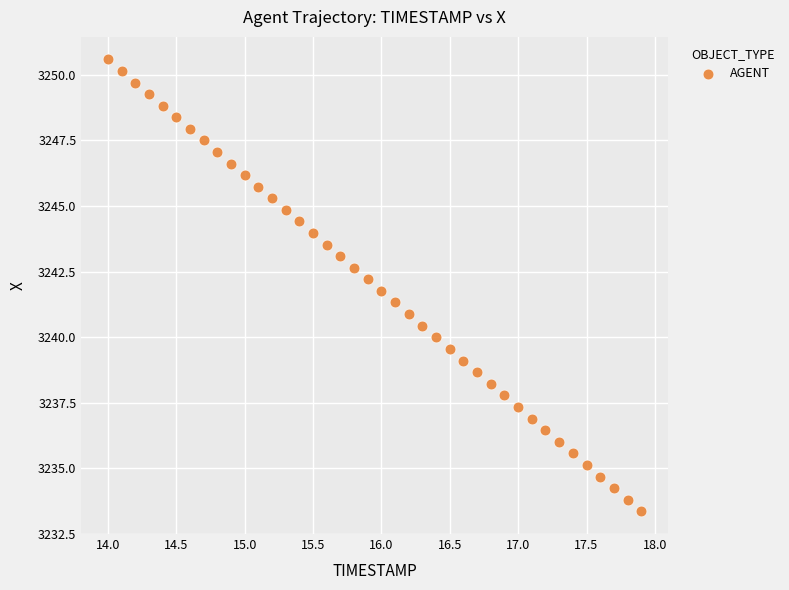

What is the range of Y values (max minus min)?

17.2